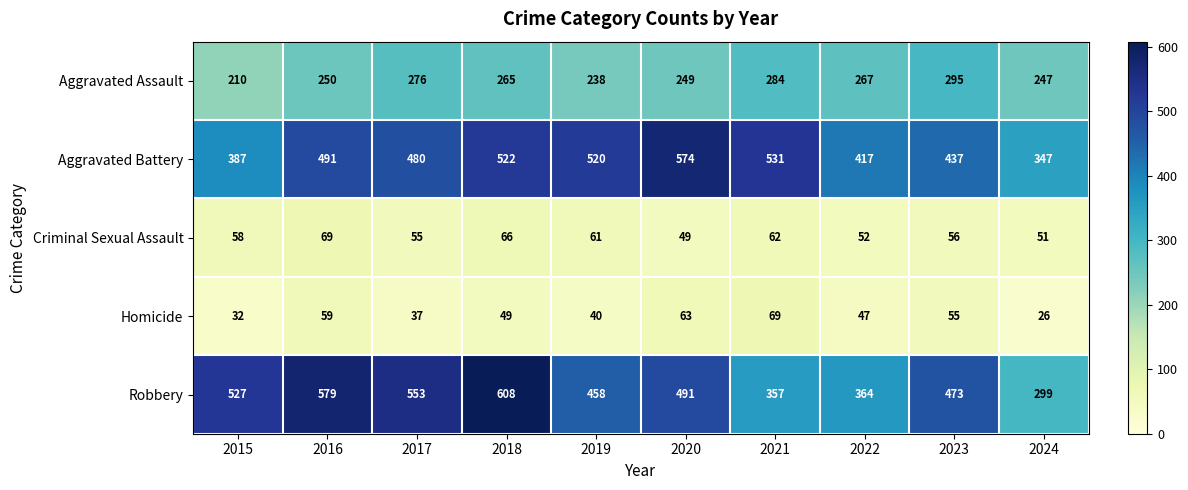

At which category is the sum across all series the highest?

2018